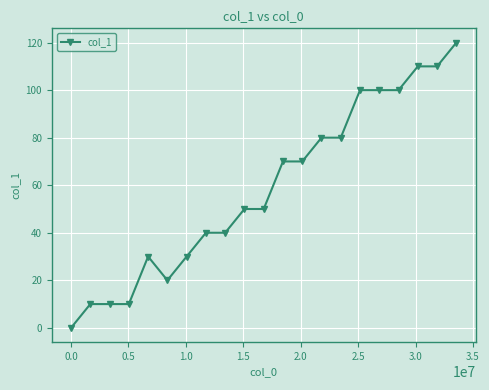

What is the sum of all values?

1230